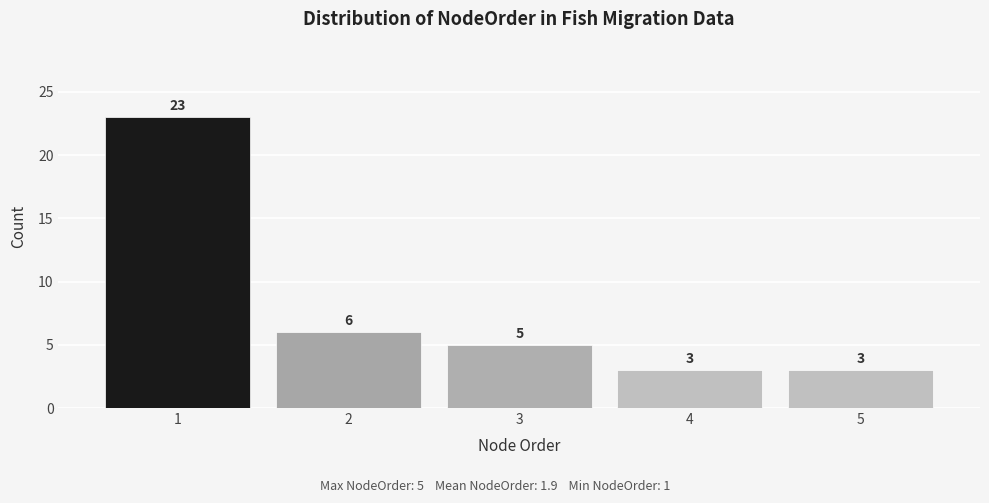

Reading left to right, what are all the values shown in this chart?

23	6	5	3	3